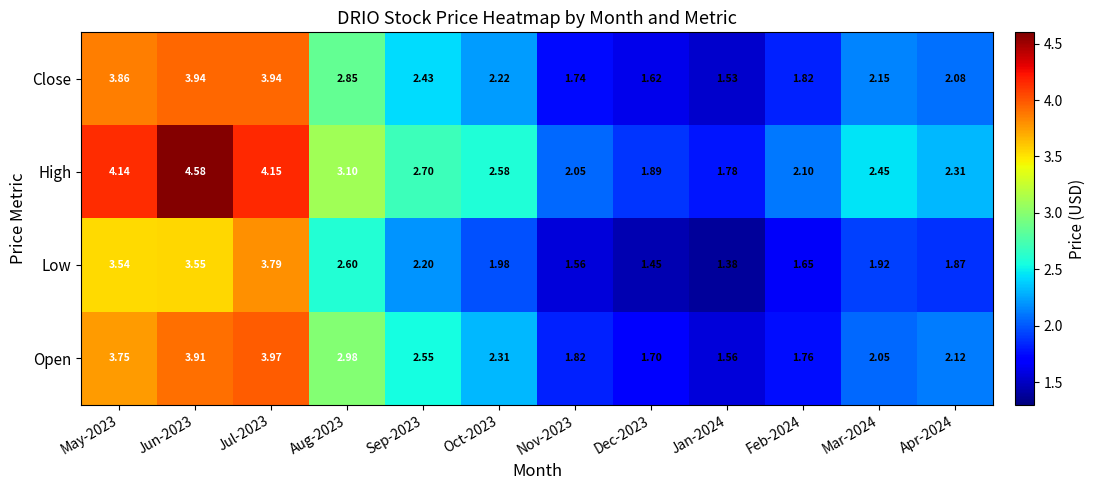

Rank the series at Jan-2024 from highest to lowest value.

High, Open, Close, Low